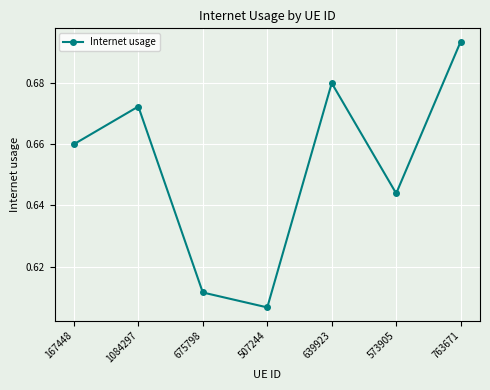

Count the values in the range 0 to 1.

7